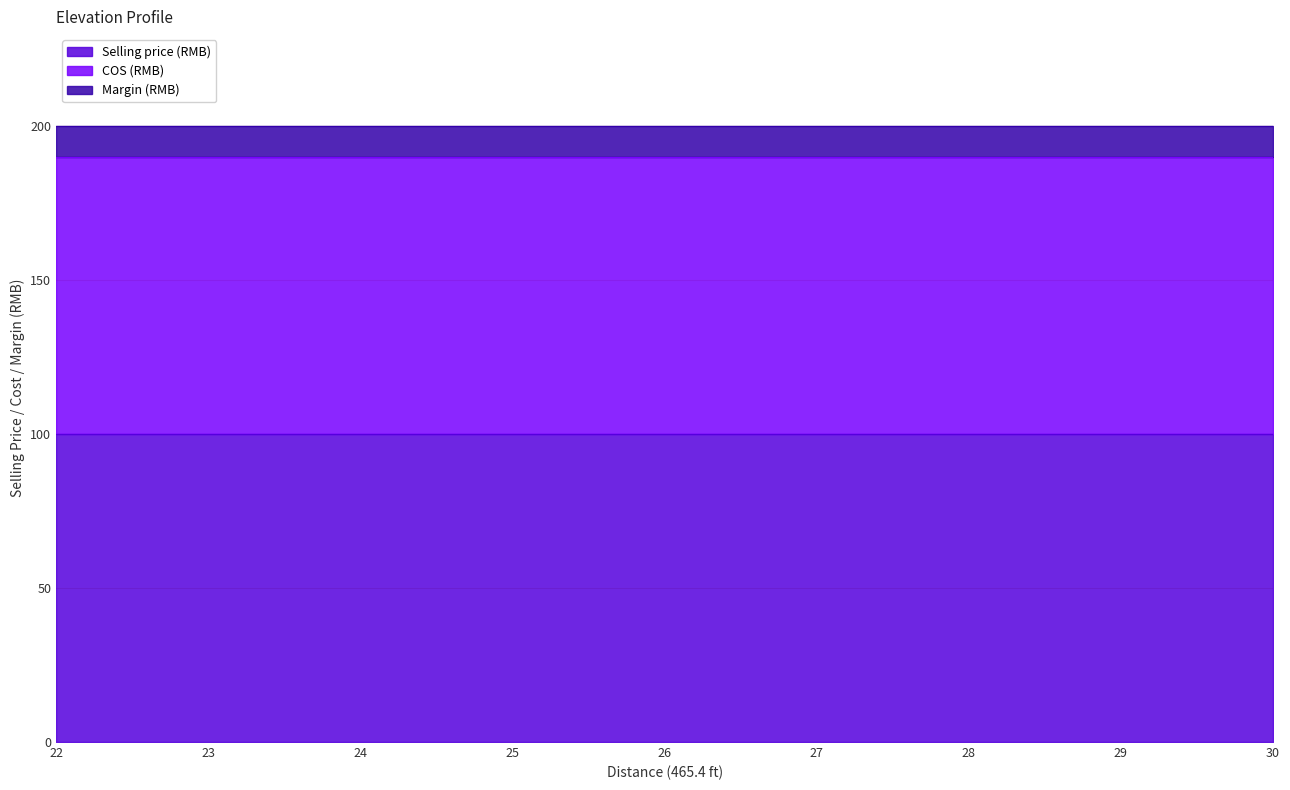

What is the difference between the highest and lowest values at 24?

90